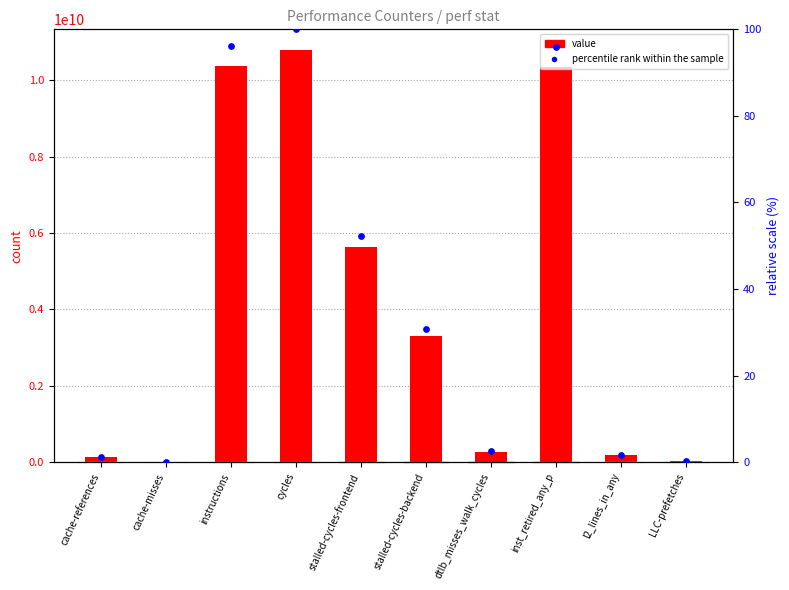

Which series reaches the maximum Y coordinate?

value